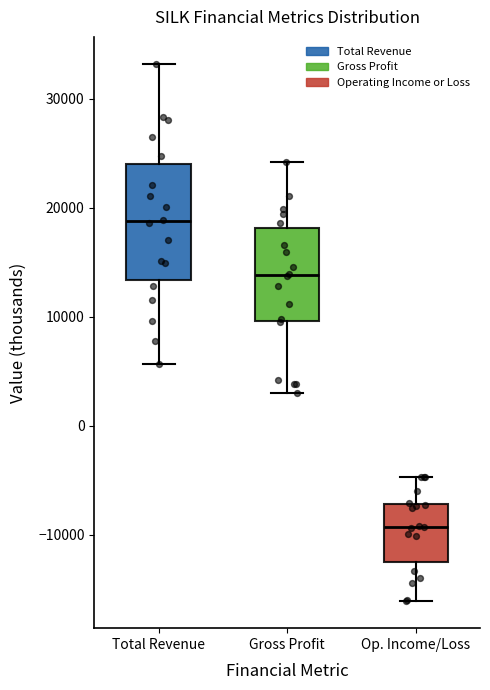

Comparing the boxes themselves (not the whiskers), which one is the tallest?

Total Revenue